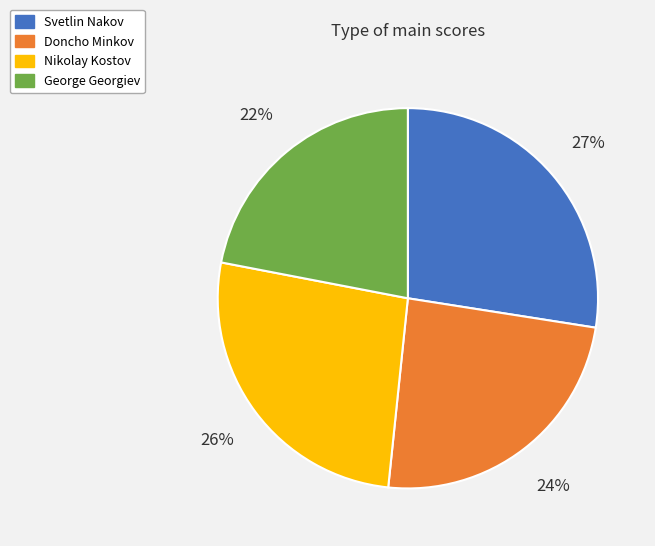

Combined, do Svetlin Nakov and George Georgiev account for over 50%?

No